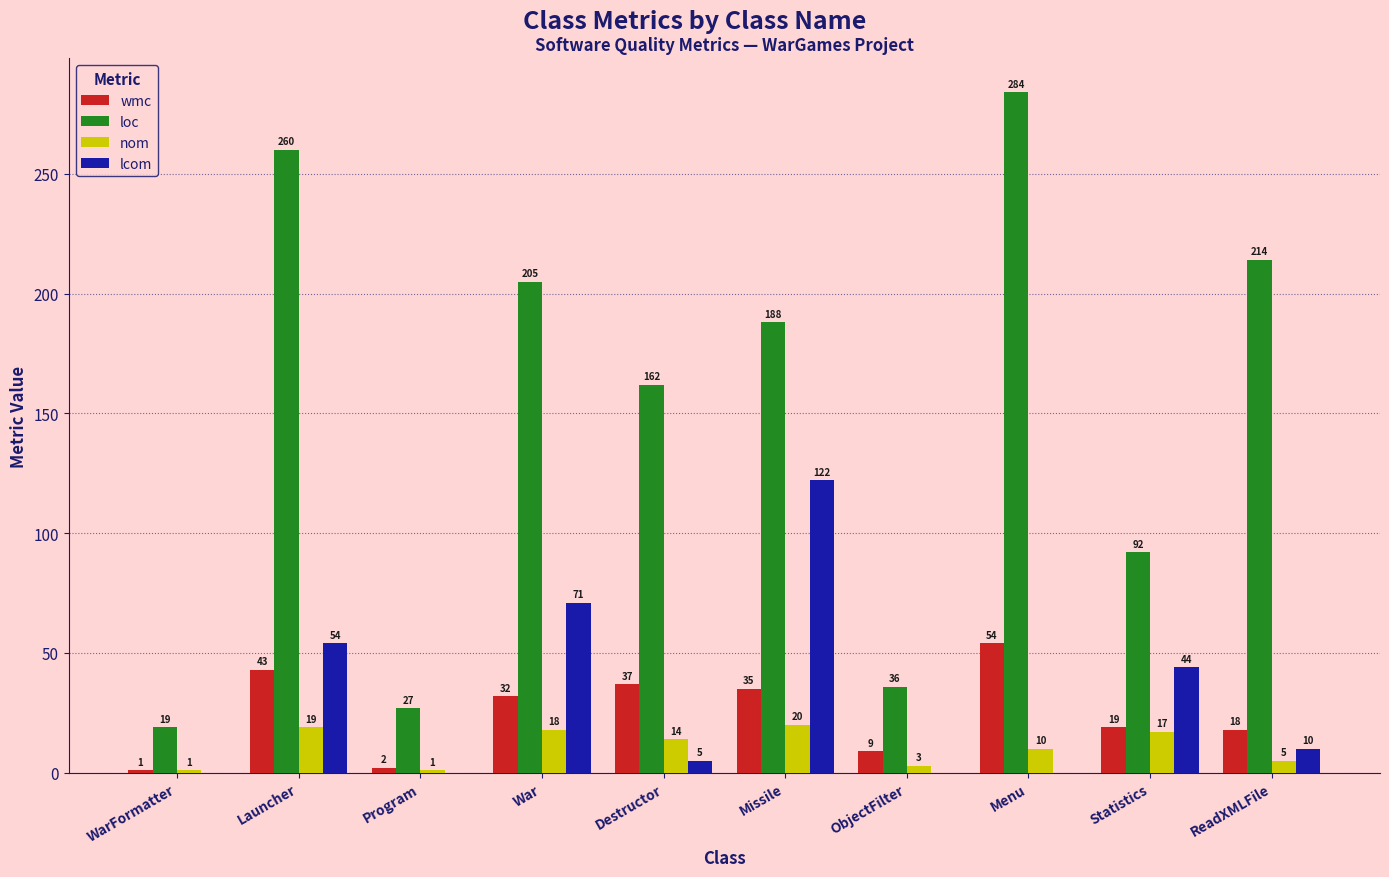

Reading left to right, list all the values displayed in this chart.

wmc: 1	43	2	32	37	35	9	54	19	18
loc: 19	260	27	205	162	188	36	284	92	214
nom: 1	19	1	18	14	20	3	10	17	5
lcom: 0	54	0	71	5	122	0	0	44	10